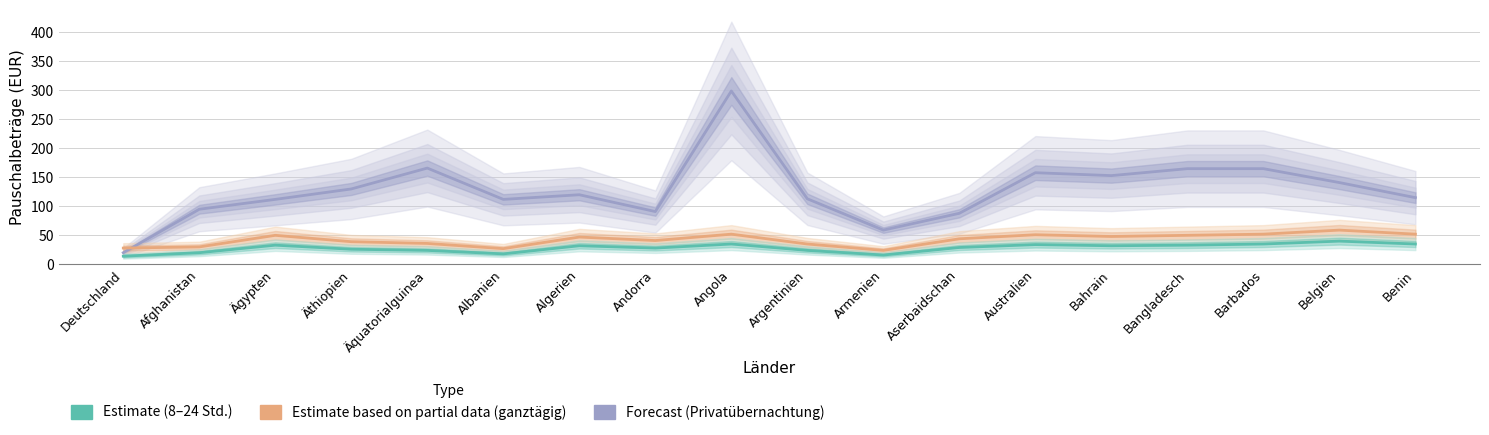

Reading left to right, list all the values displayed in this chart.

Privatübernachtung (Forecast): 20	95	112	130	166	112	120	91	299	113	59	88	158	153	165	165	141	115
Ganztägig (Estimate partial): 28	30	50	39	36	27	47	41	52	35	24	44	51	48	50	52	59	52
8–24 Stunden (Estimate): 14	20	33	26	24	18	32	28	35	24	16	29	34	32	33	35	40	35